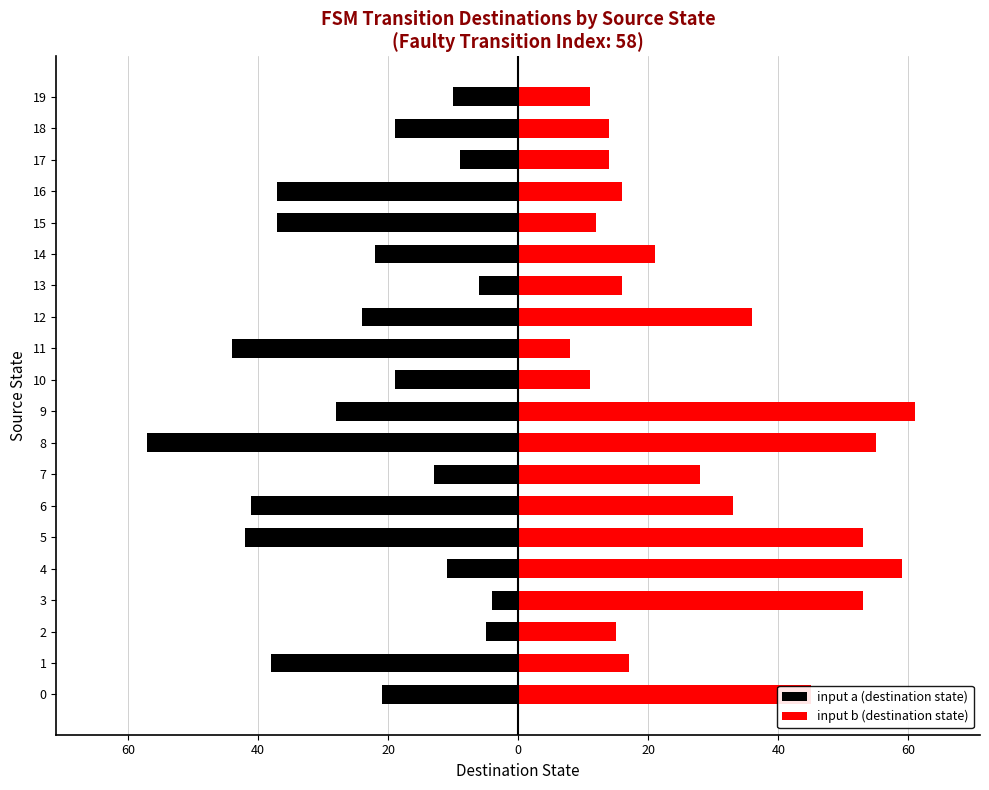

What is the difference between the maximum and minimum values in the input a (destination state) series?

53